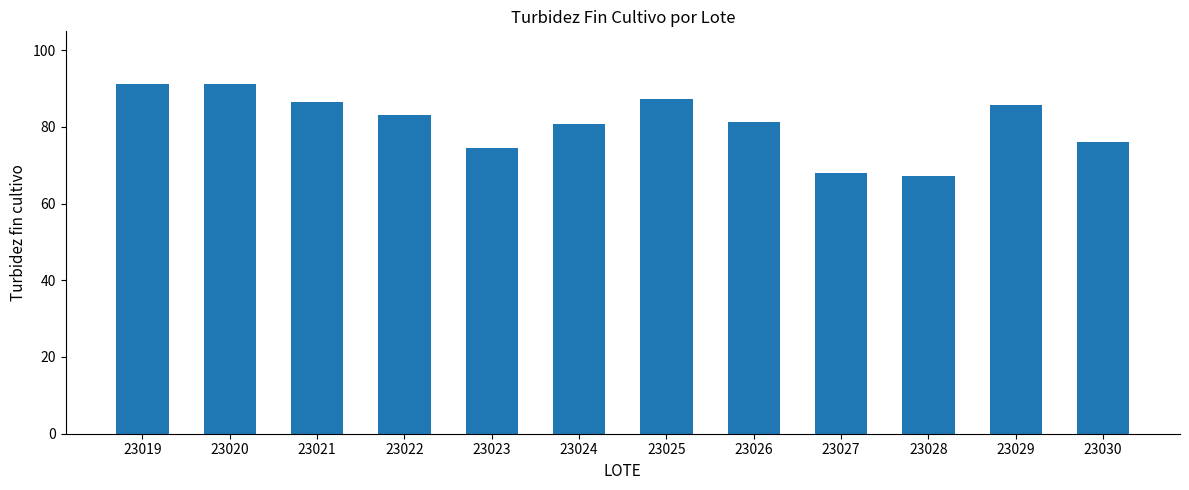

What is the value of the 1st bar from the left?

91.2